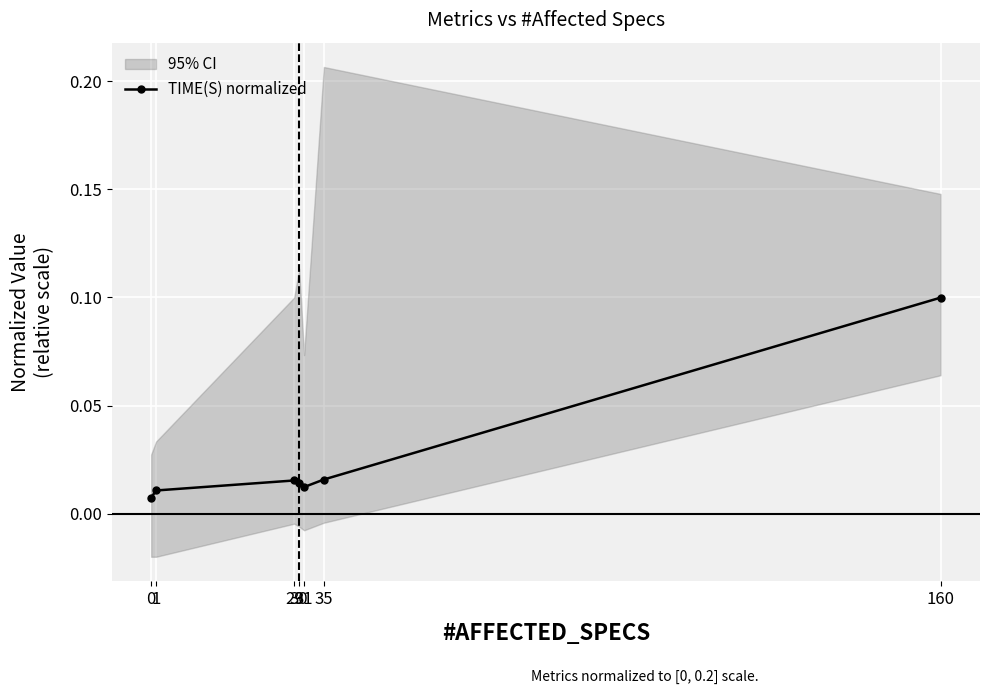

The chart shows a value of 0.0 at 1. True or false?

False